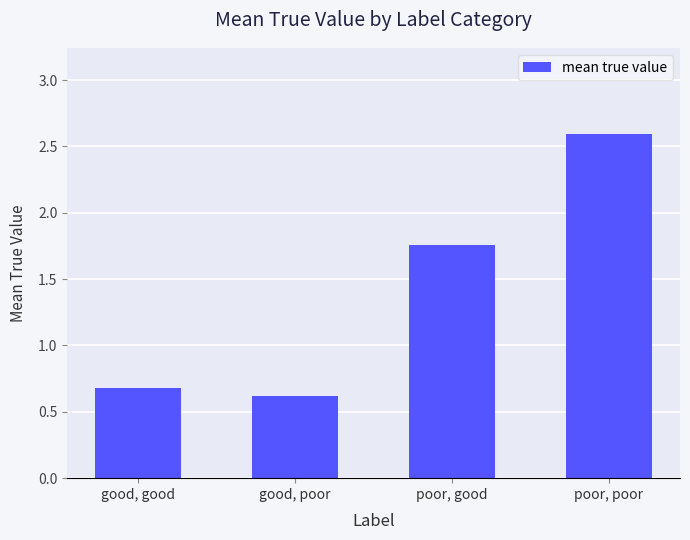

What is the difference between the values at good, good and poor, poor?

1.9